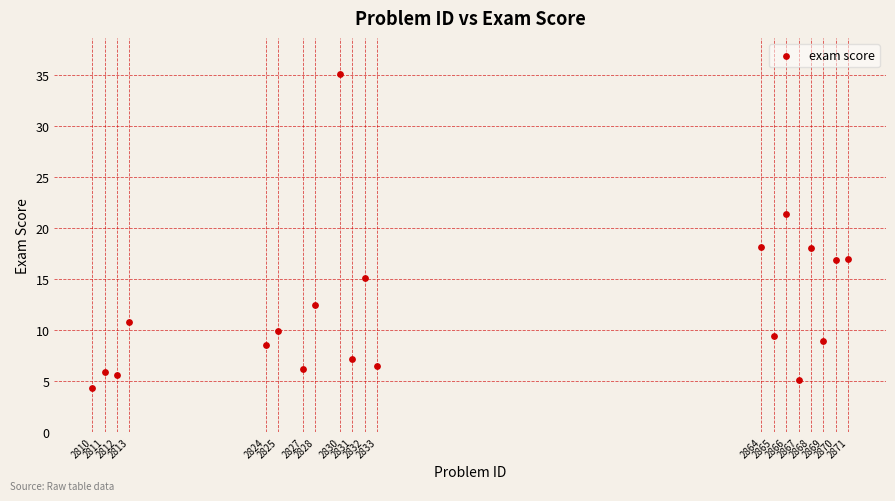

What is the range of X values (max minus min)?

61.0